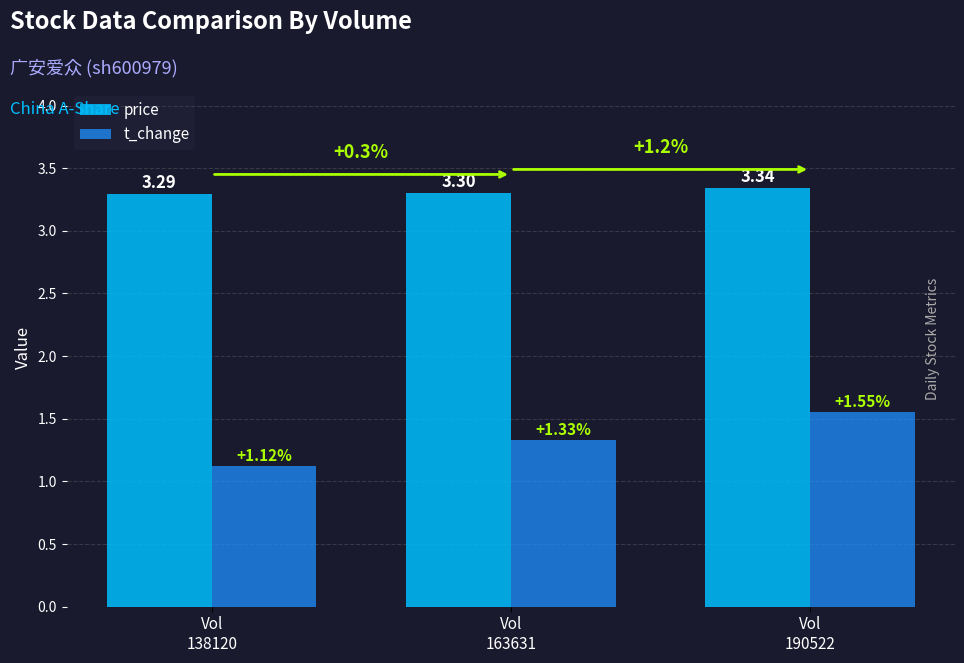

What is the value of the price bar at the 1st from the left?

3.3